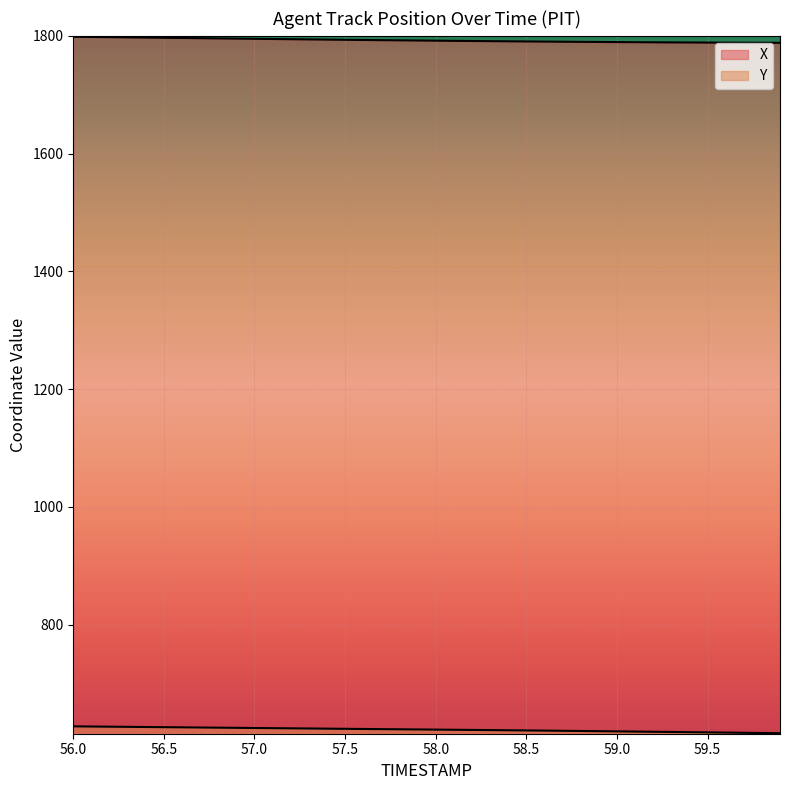

The X series shows 3213.5 at 57.3. True or false?

False